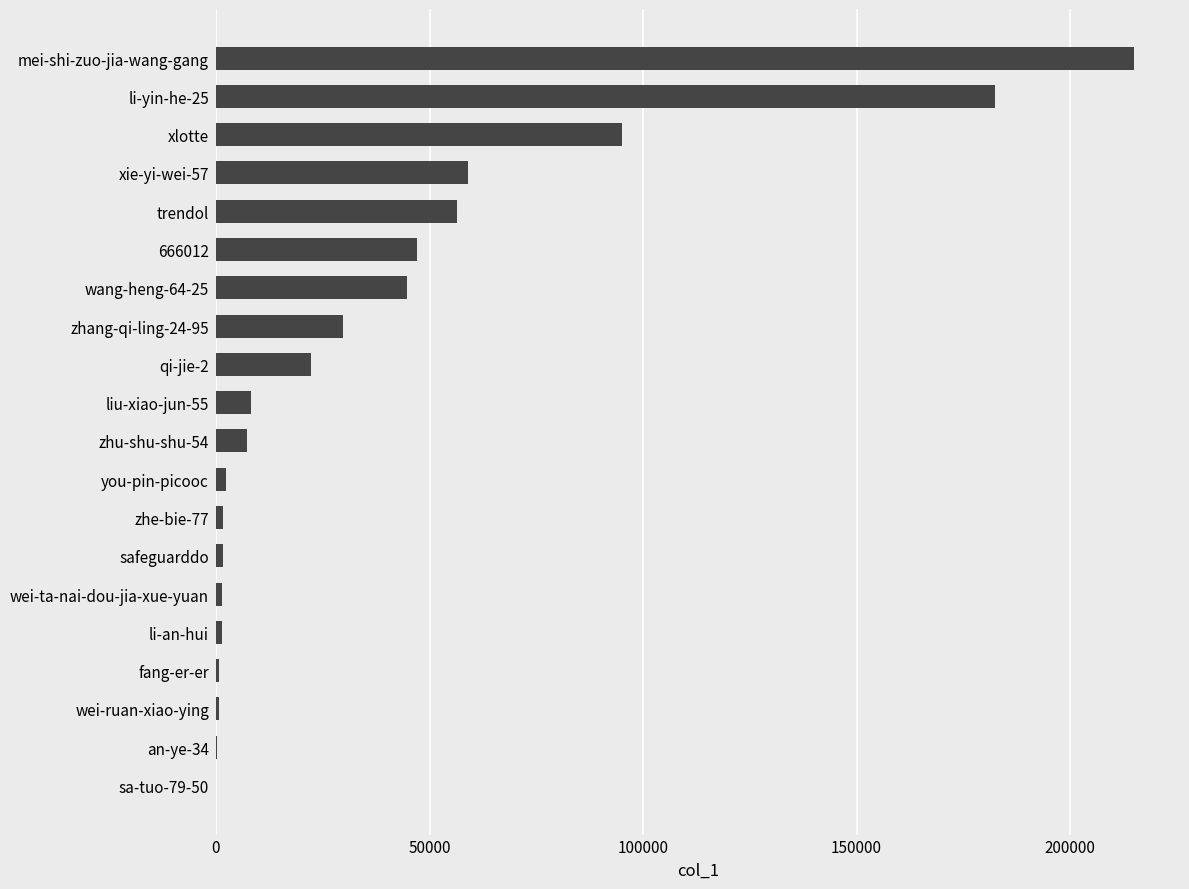

At which label is the value closest to 107530?

xlotte